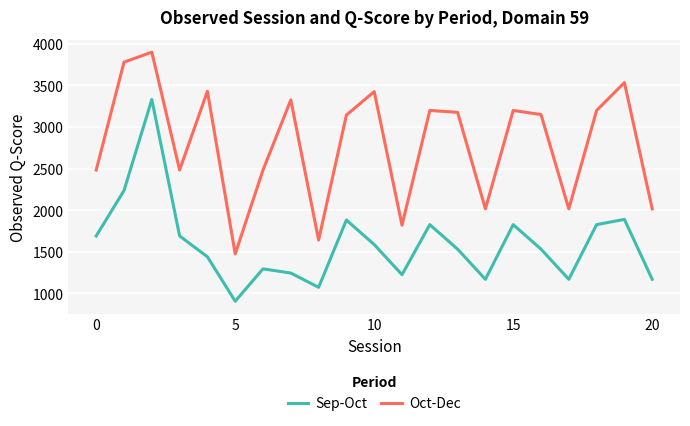

What is the maximum value for Sep-Oct?

3331.1